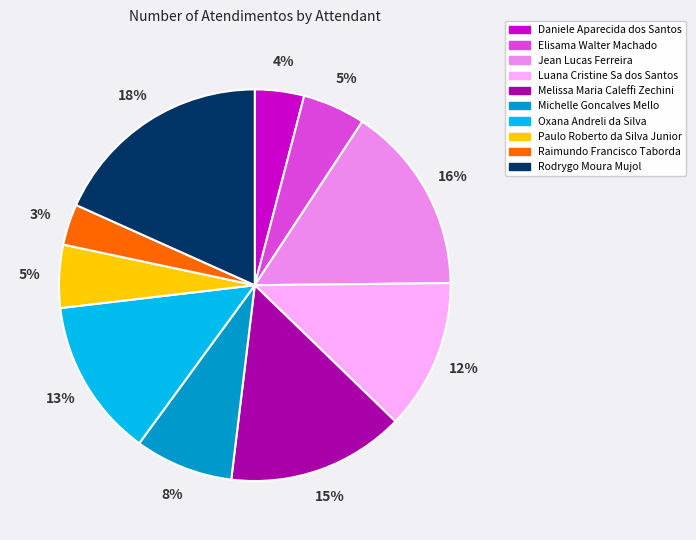

Does Michelle Goncalves Mello represent more than half of the total?

No